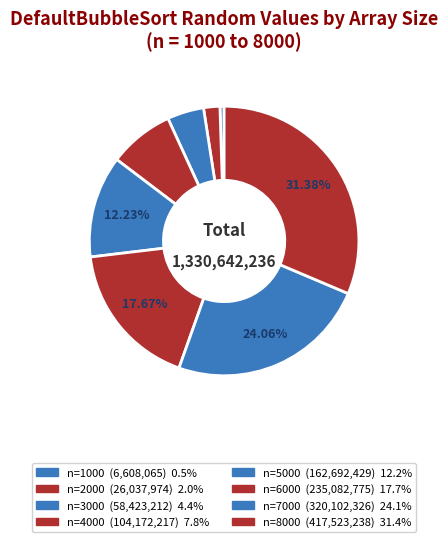

Does any single category account for the majority?

No